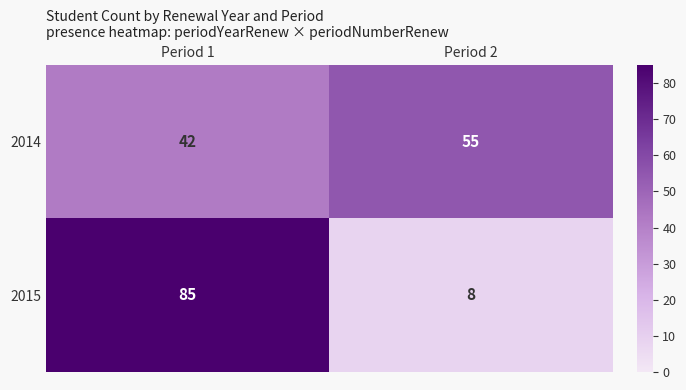

Which label corresponds to the smallest value in the chart?

Period 2